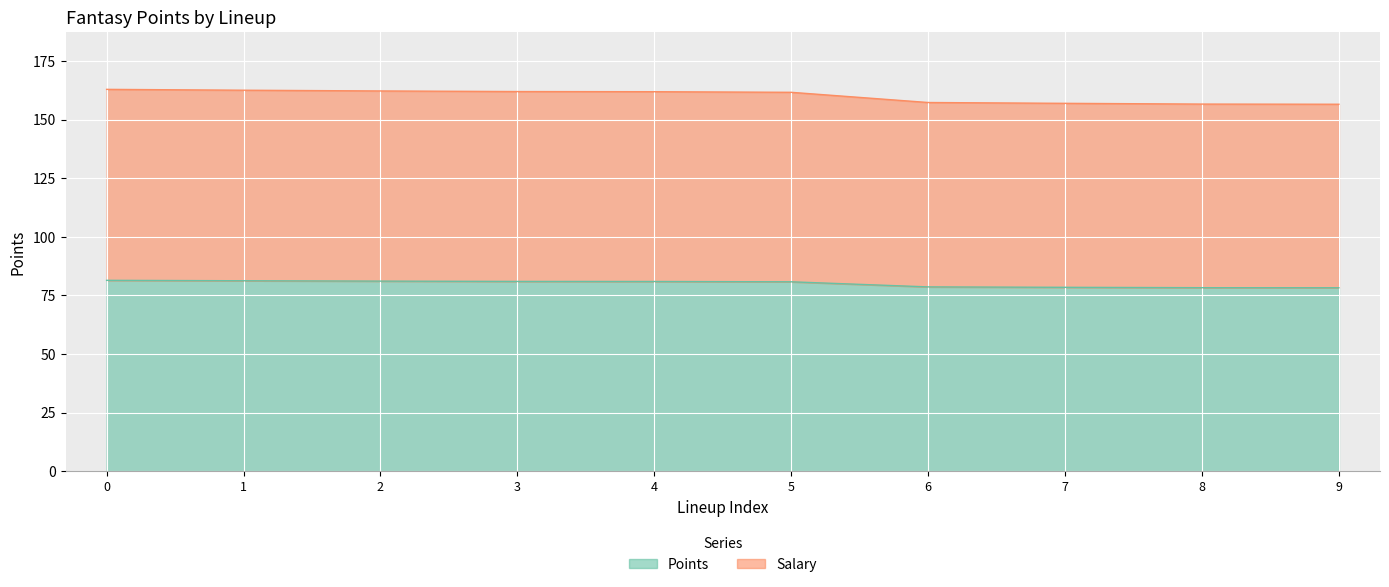

Reading left to right, list all the values displayed in this chart.

Points: 81.4	81.3	81.1	81.0	80.9	80.8	78.6	78.5	78.3	78.3
Salary: 162.9	162.5	162.2	161.9	161.9	161.6	157.3	156.9	156.6	156.5